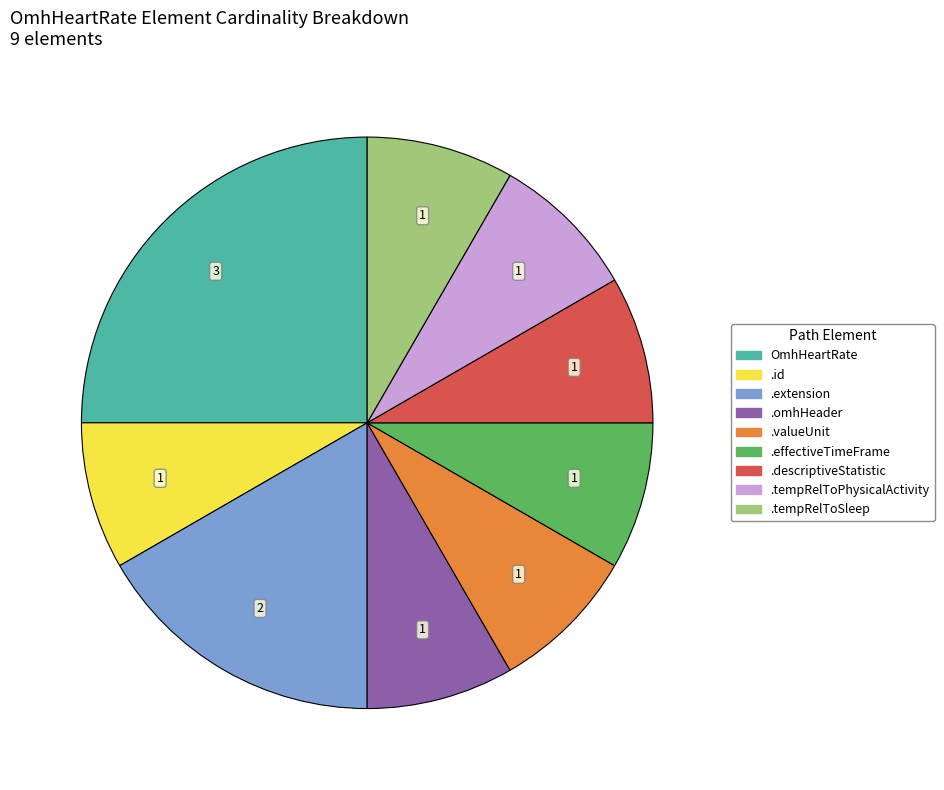

How many segments does this pie chart have?

9